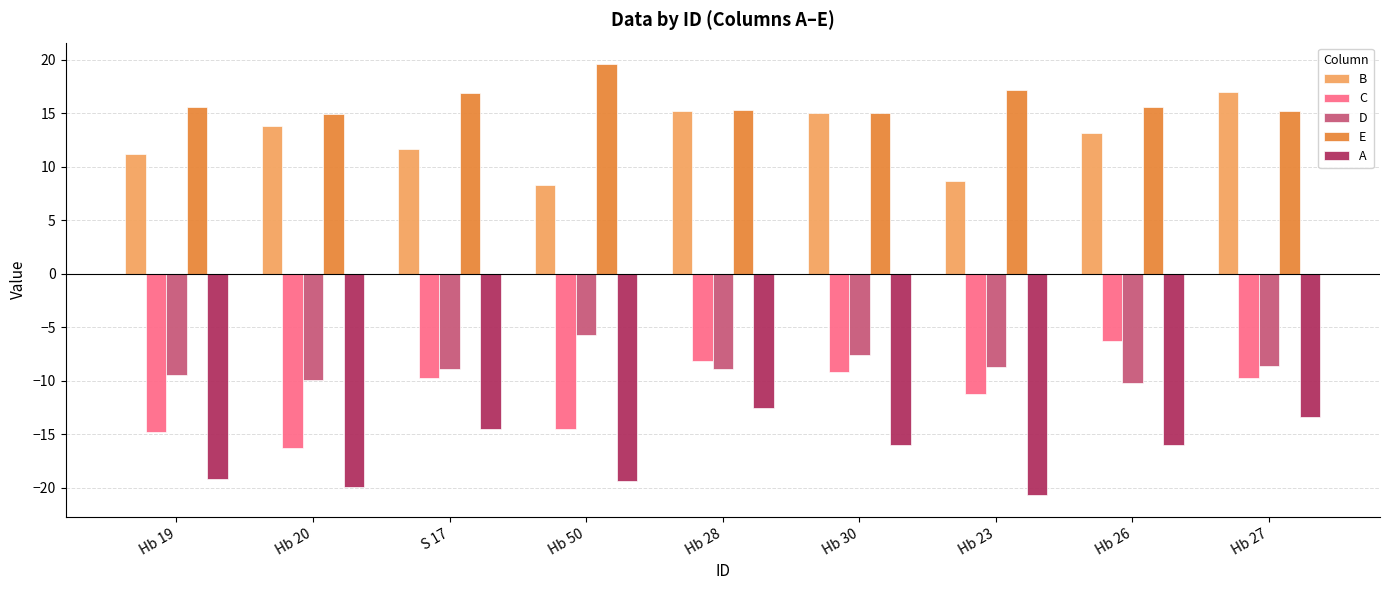

How many bars are there in total?

45